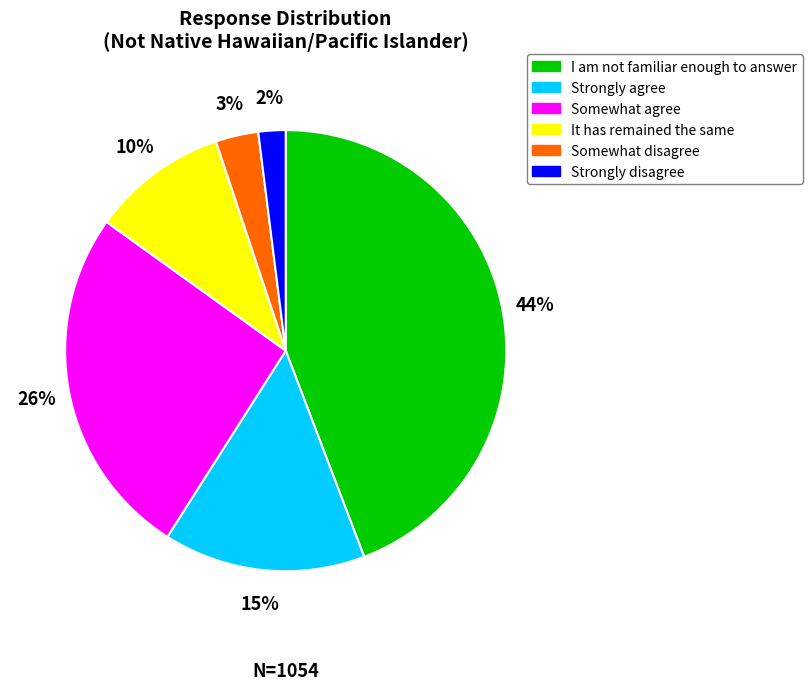

To the nearest percent, what is the combined percentage of Somewhat agree and Strongly agree?

41%